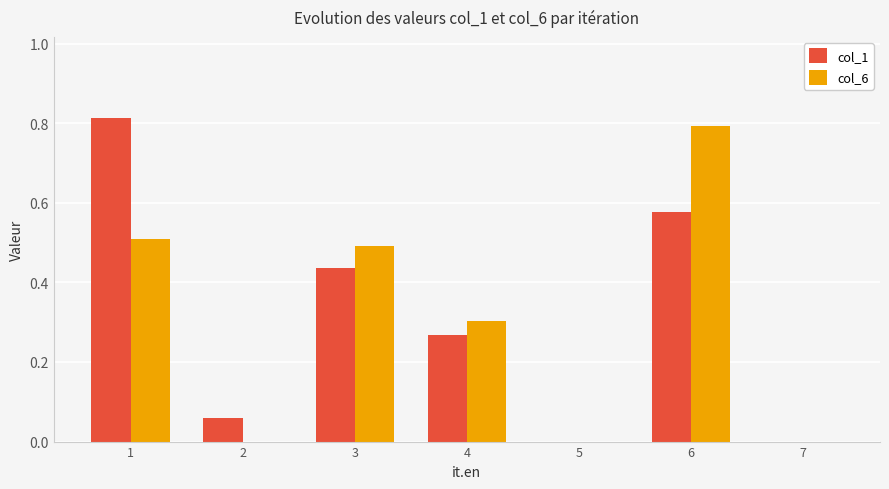

At which category is the sum across all series the highest?

6